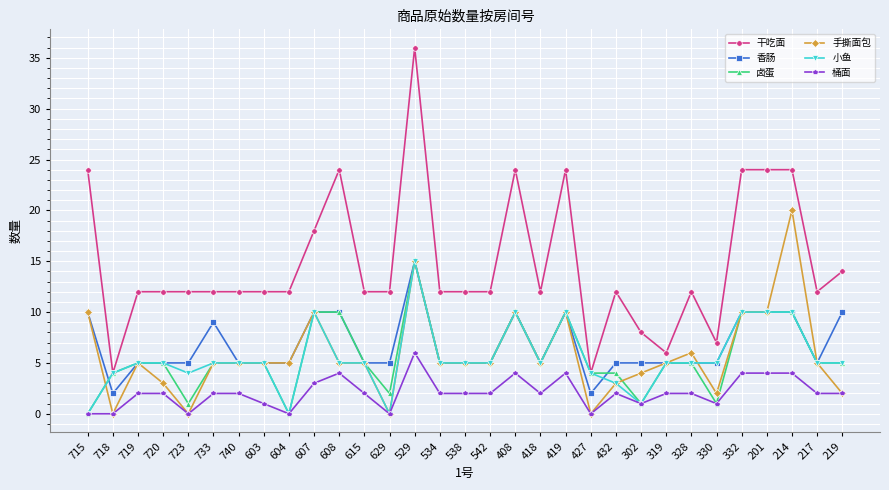

What is the difference between the second highest and minimum values in the 手撕面包 series?

15